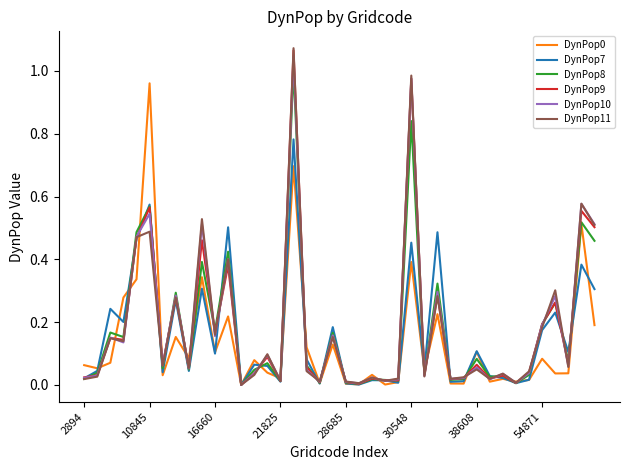

What is the value of the DynPop9 point at the 15th from the left?

0.1